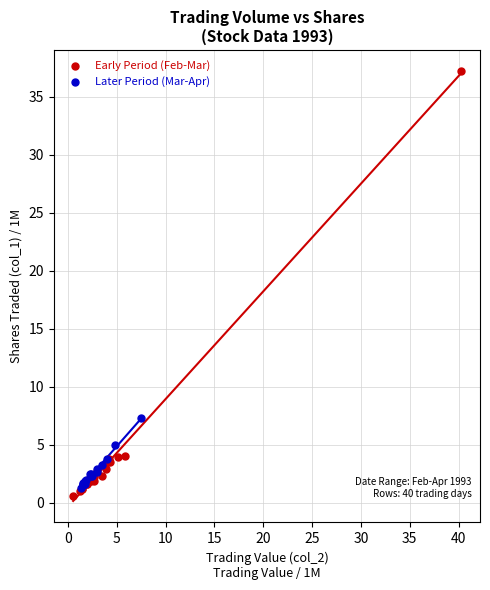

Which series contains the highest Y value?

Early Period (Feb-Mar)